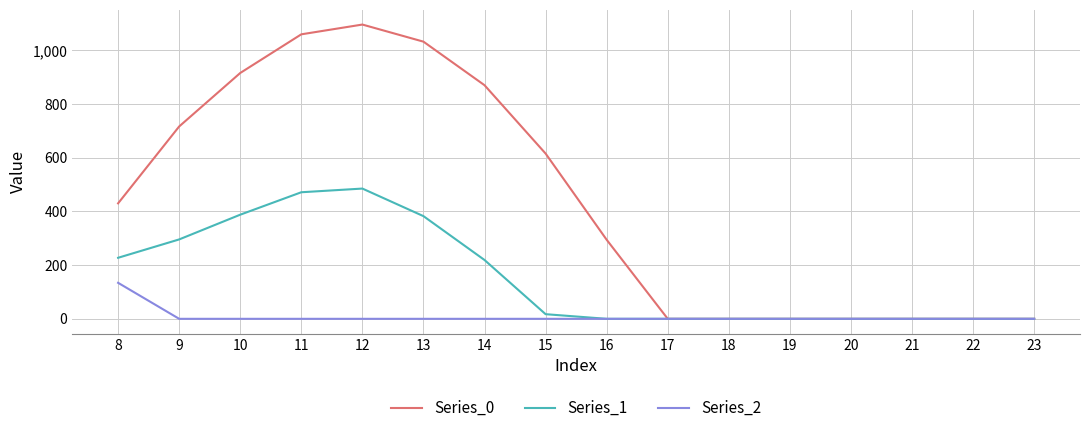

At which label is Series_0 closest to 548?

15